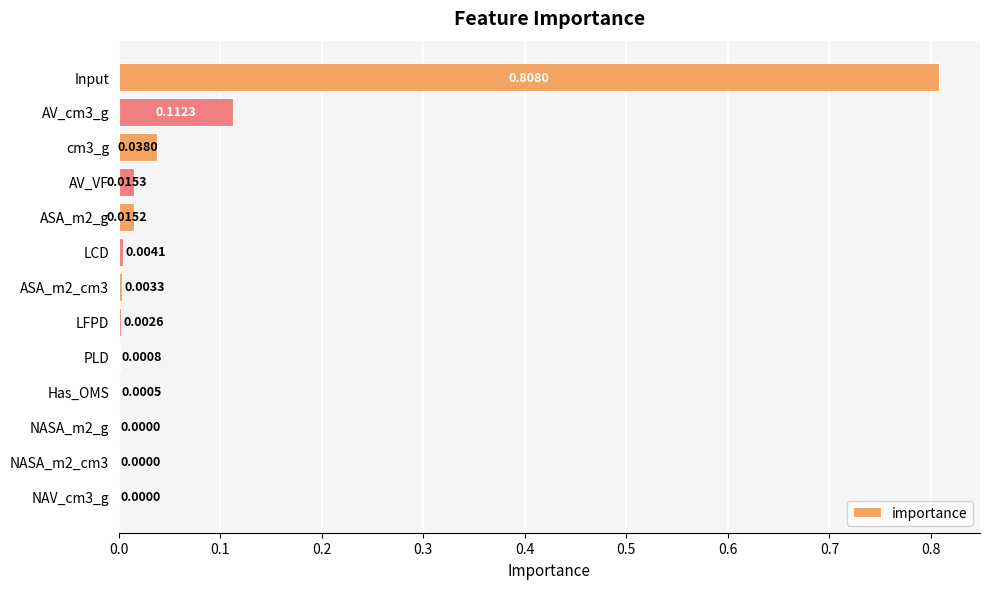

Count the number of data series in this chart.

1